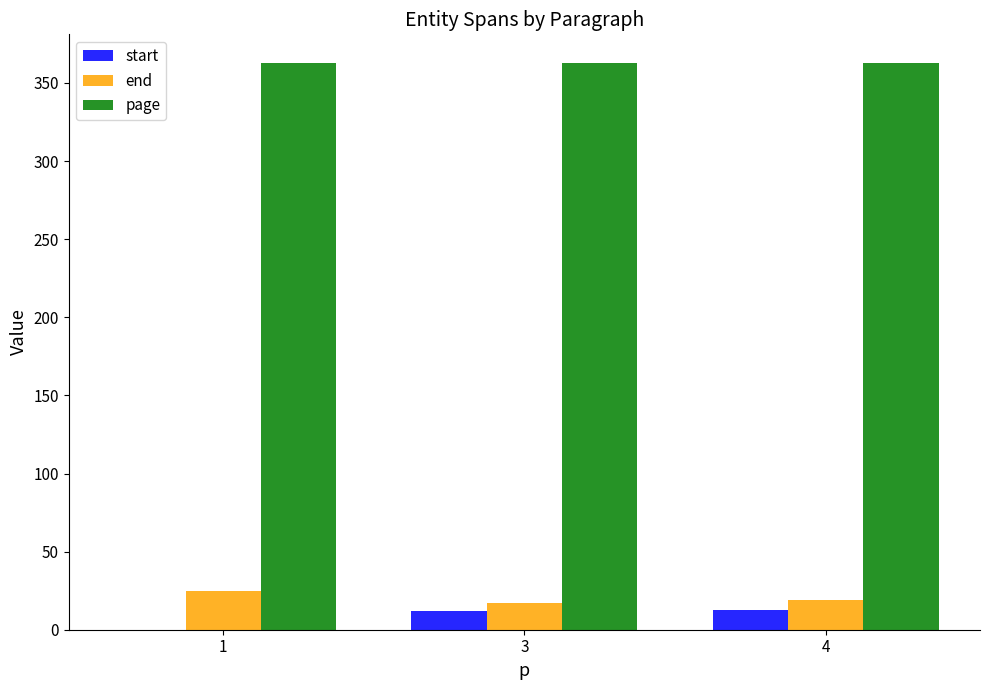

How many series are shown in this chart?

3